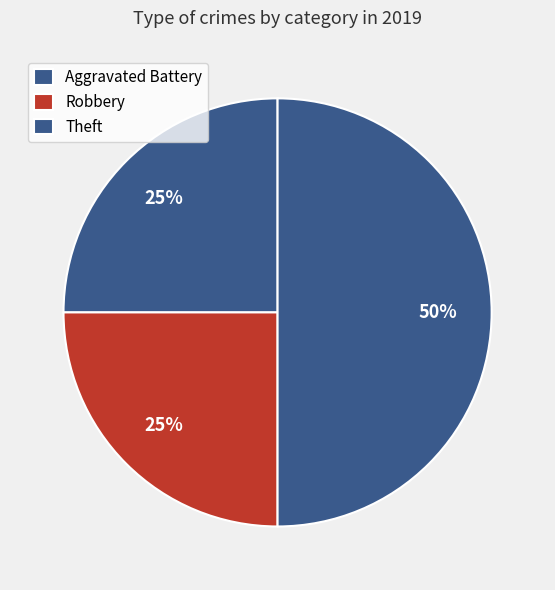

How many segments does this pie chart have?

3